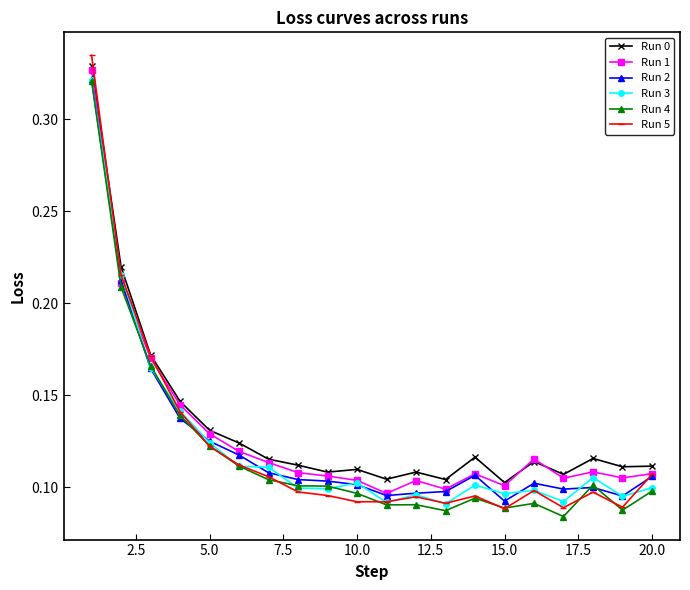

Which series has the widest spread of values?

Run 5